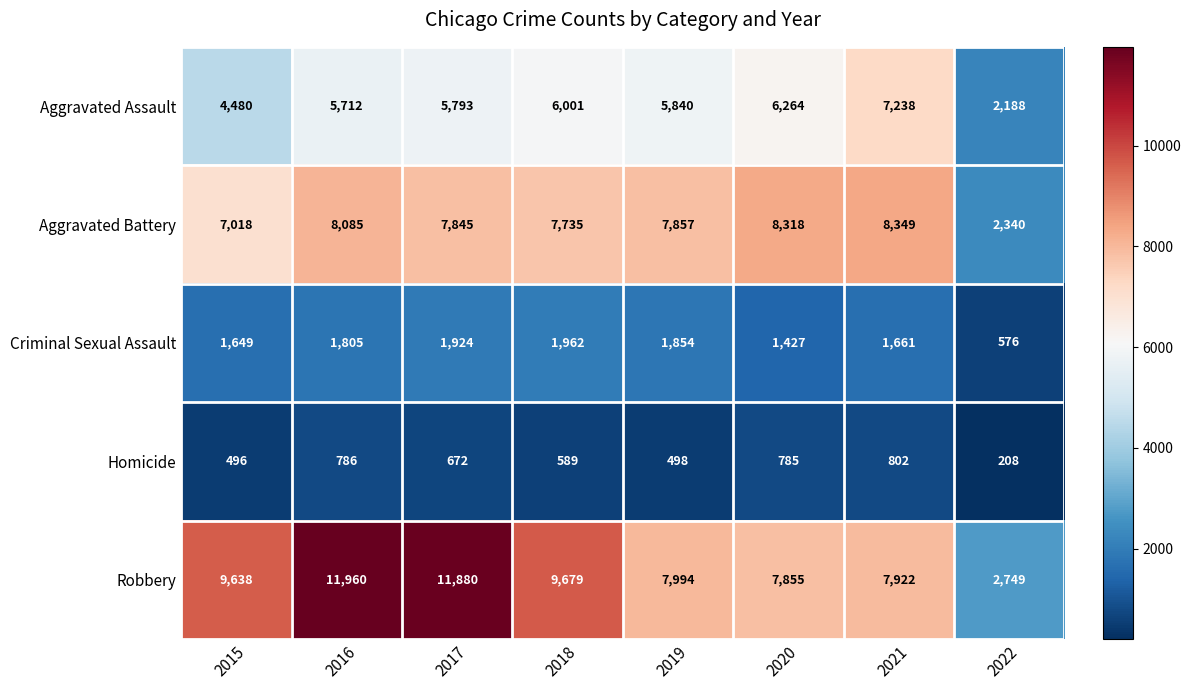

Rank the categories by Homicide value from lowest to highest.

2022, 2015, 2019, 2018, 2017, 2020, 2016, 2021